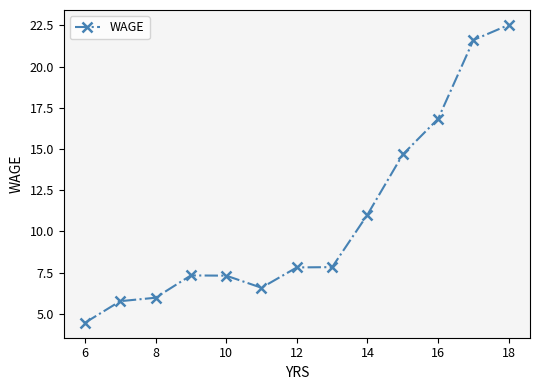

Reading left to right, what are all the values shown in this chart?

4.5	5.8	6.0	7.3	7.3	6.6	7.8	7.8	11.0	14.7	16.8	21.6	22.5